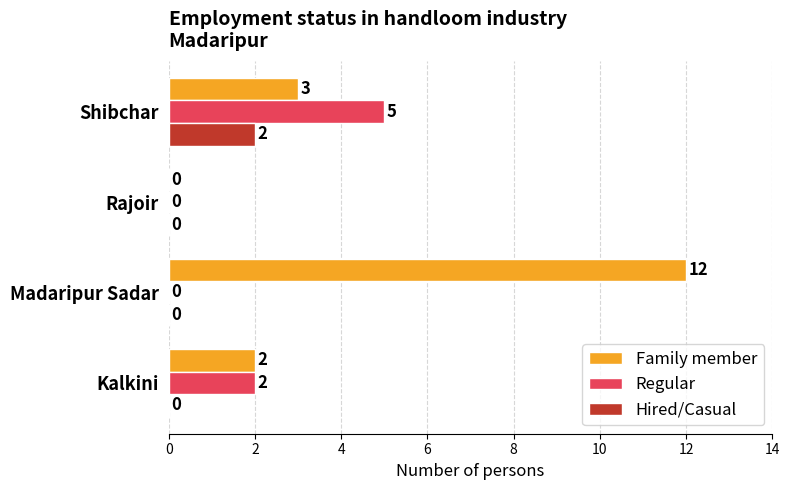

How many values in Family member are above zero?

3